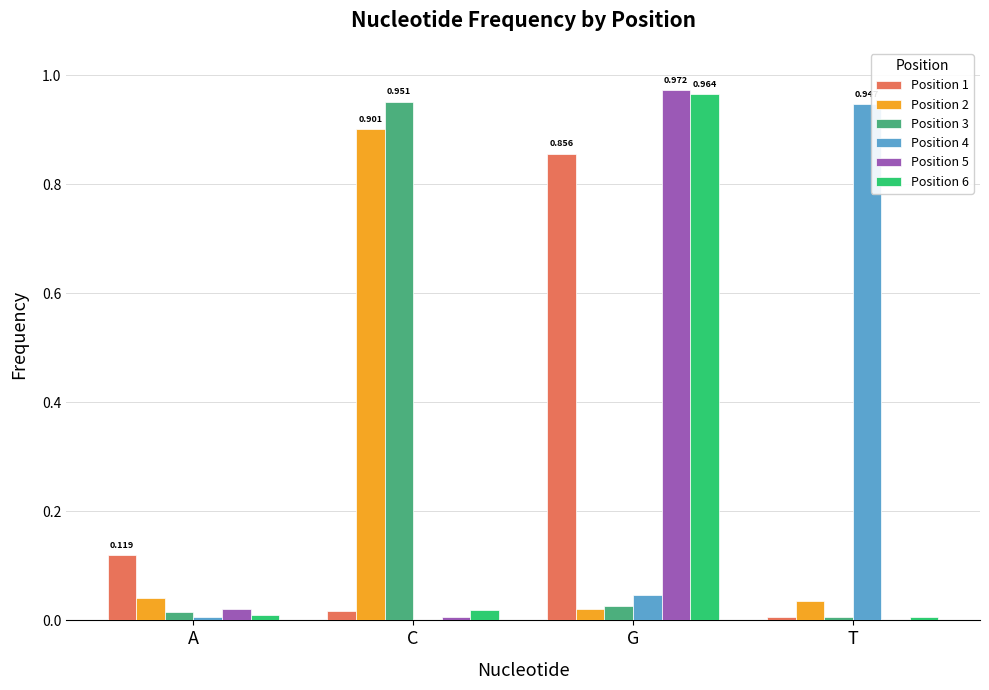

At which label does Position 5 reach its peak?

G